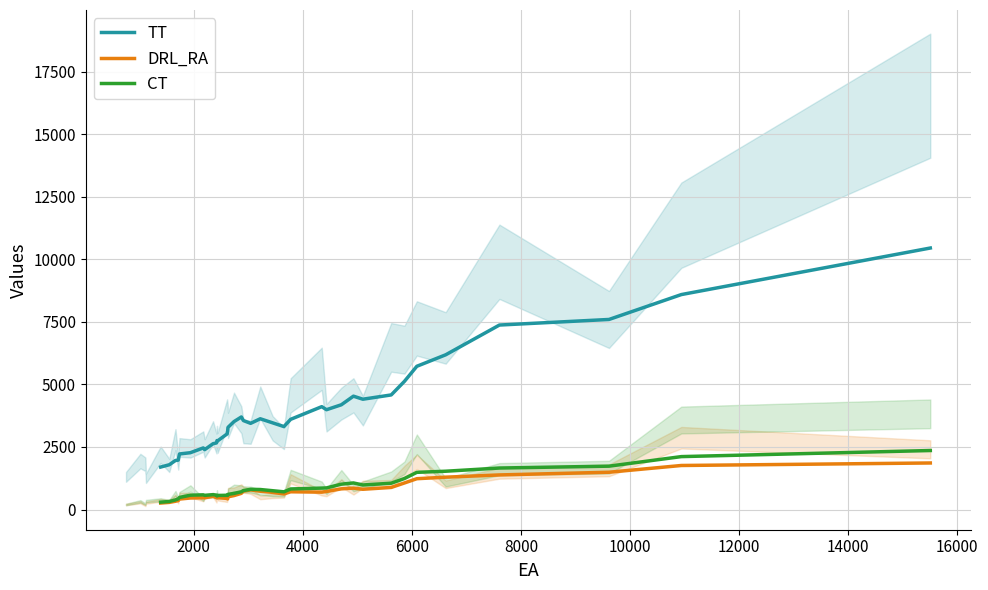

How many interior local peaks does the TT series have?

6